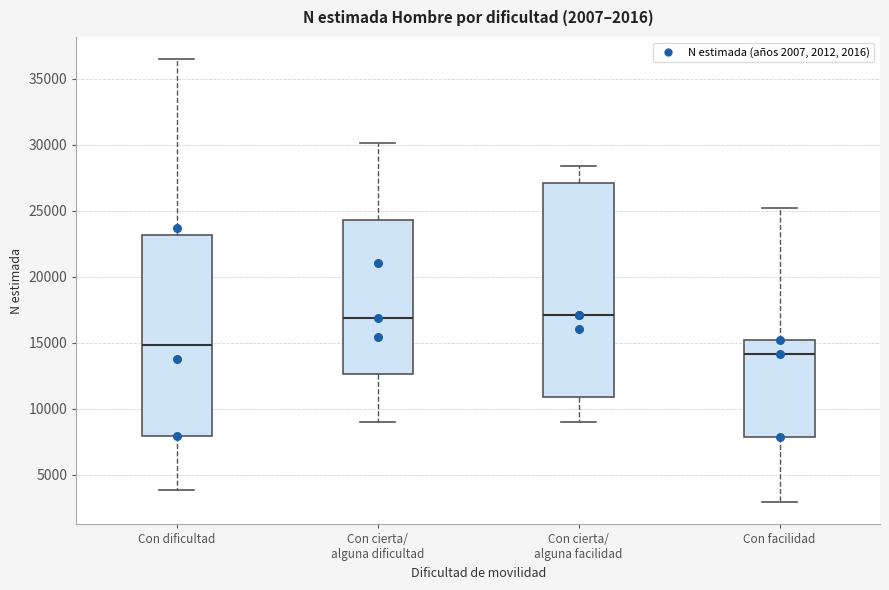

Which box is the tallest, from its lower edge to its upper edge?

Con cierta/ alguna facilidad